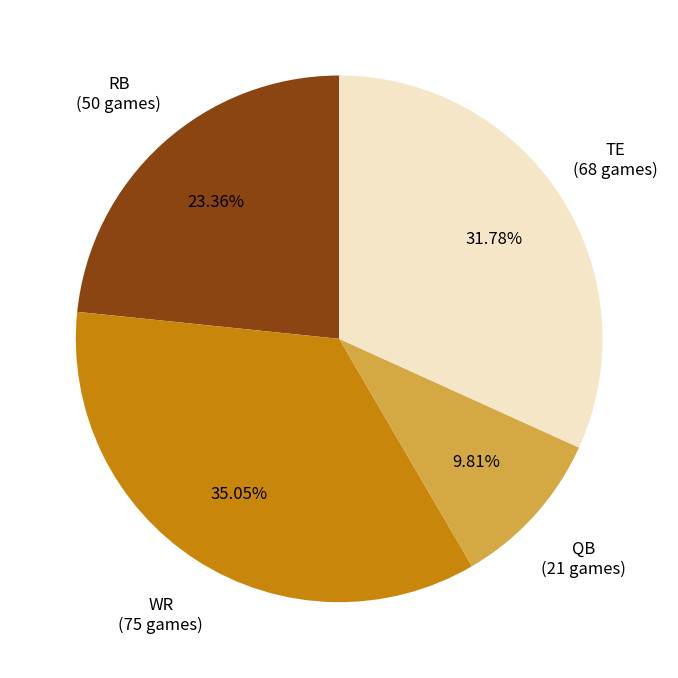

Is there a majority slice in this chart?

No